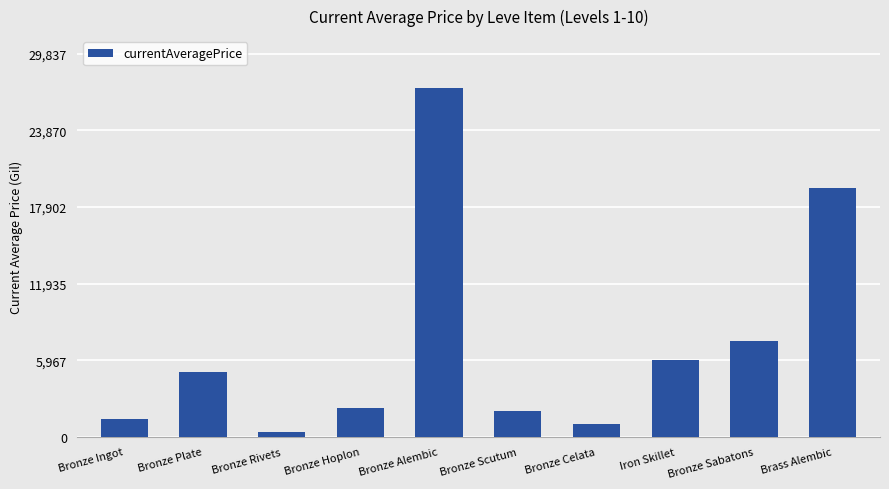

What position from the right is Bronze Ingot?

10